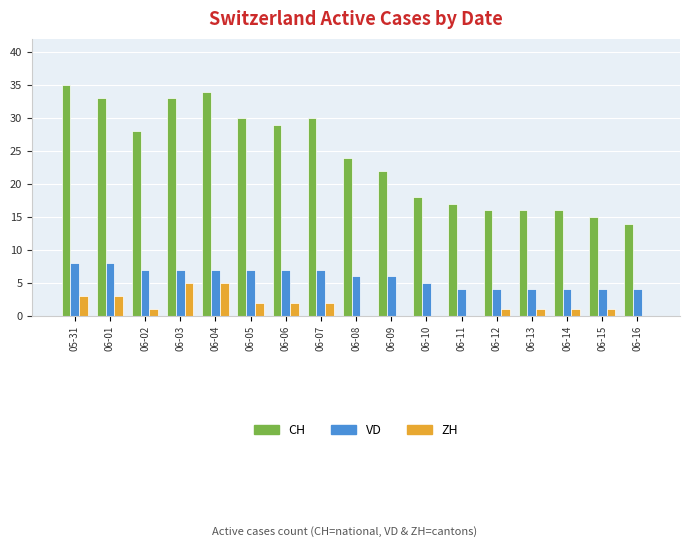

Which series has the largest total across all categories?

CH